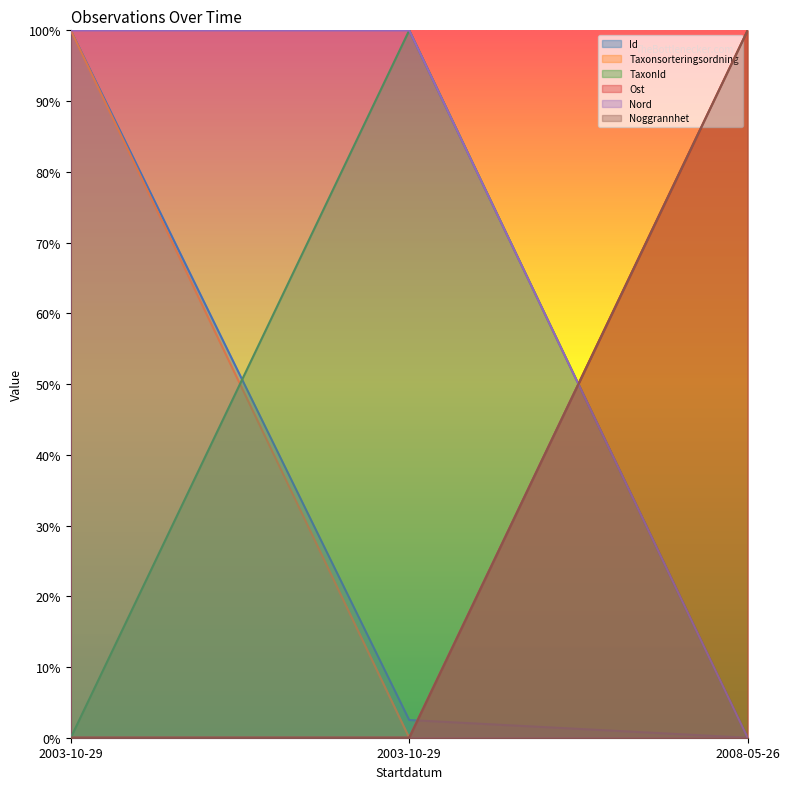

Does the chart have visible grid lines?

No